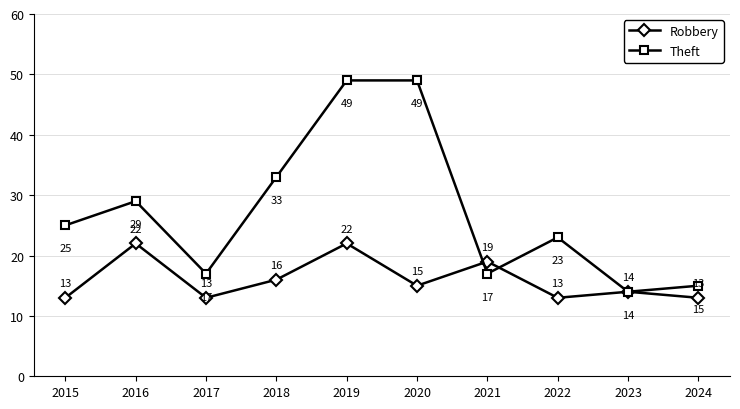

Which series has the largest range (max minus min)?

Theft